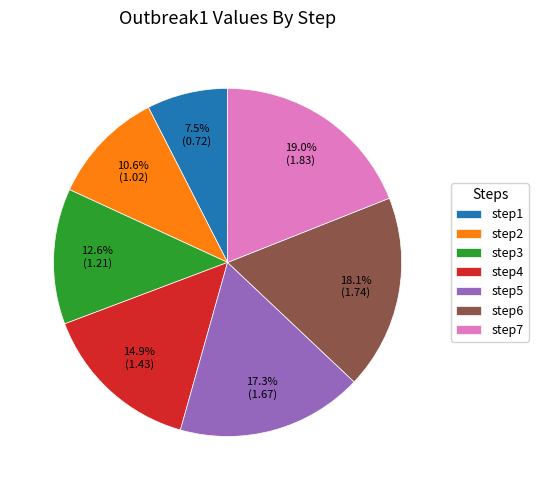

How many segments does this pie chart have?

7